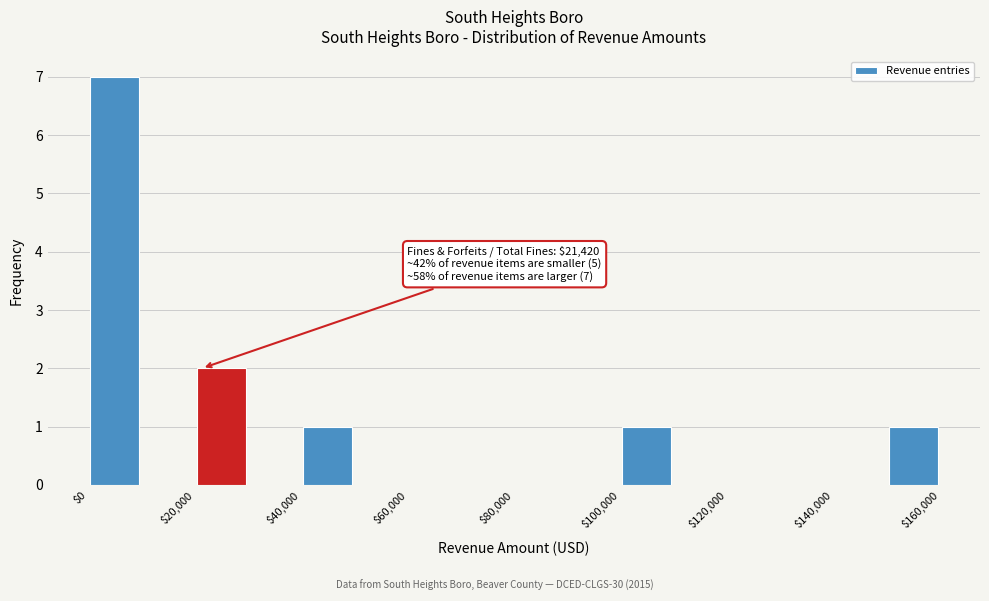

Which range on the x-axis has the tallest bar?

0 to 10000